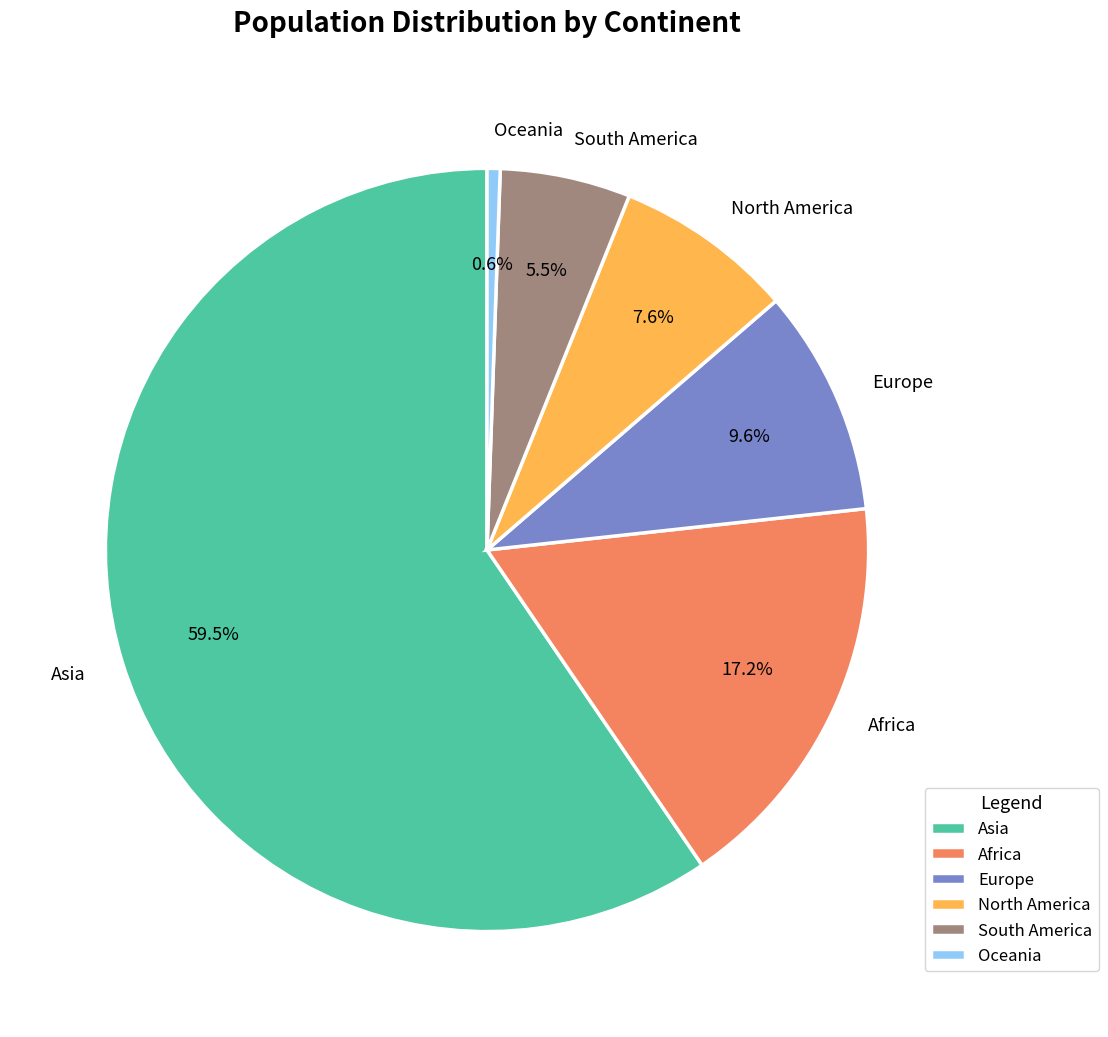

Between North America and Europe, which is larger?

Europe